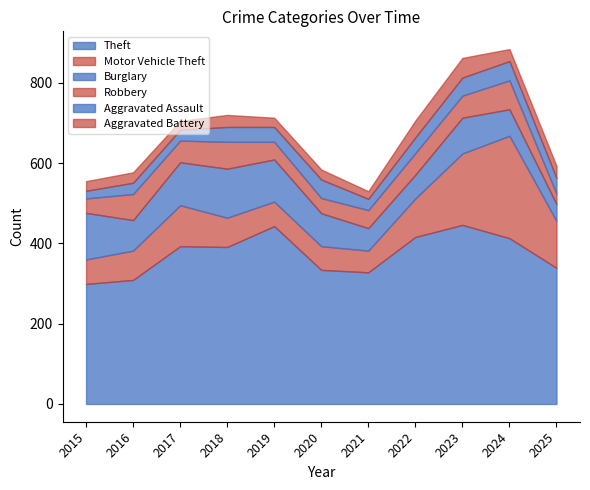

Does the chart display data point markers on the line(s)?

No